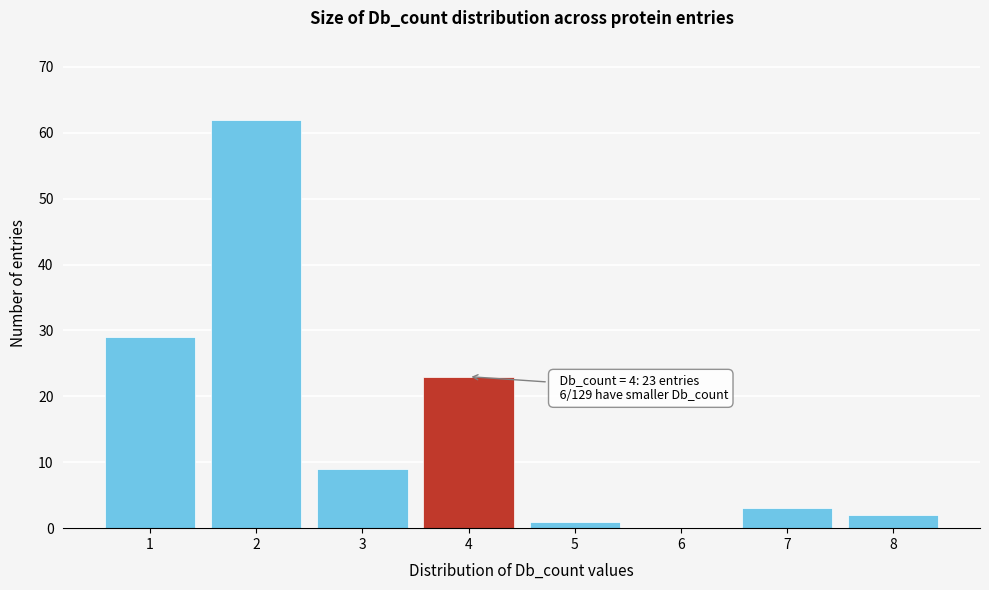

Reading left to right, what are all the values shown in this chart?

1=29	2=62	3=9	4=23	5=1	6=0	7=3	8=2